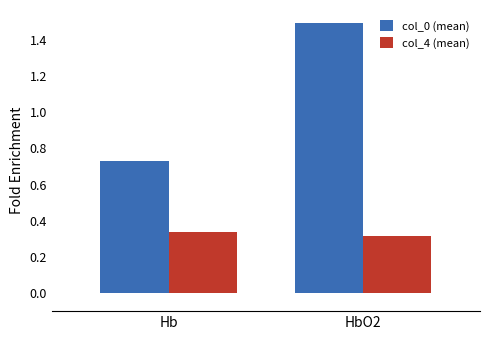

Which series has the widest spread of values?

col_0 (mean)